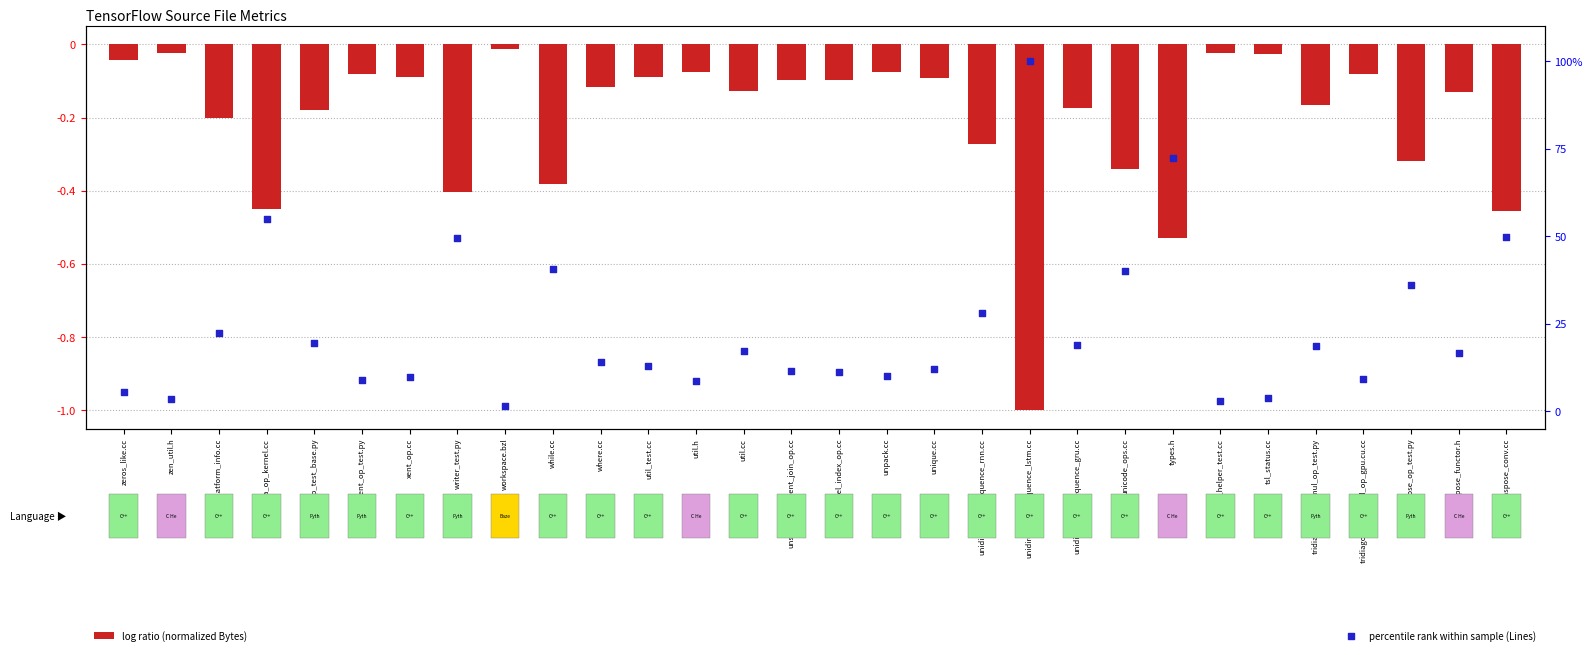

What is the total value across all series at tsl_status.cc?

3.6